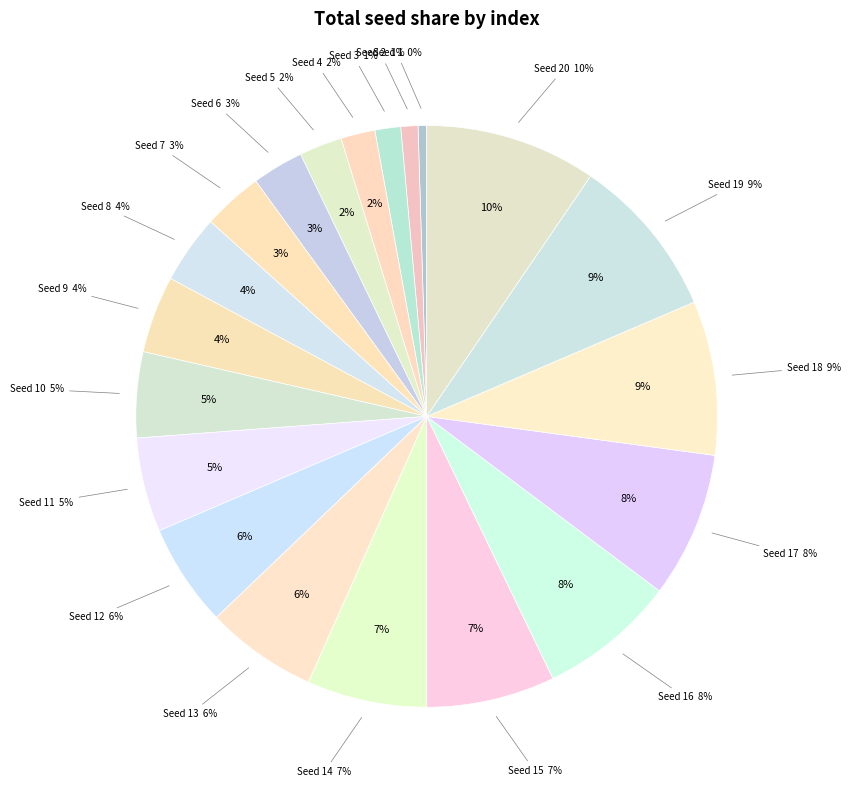

Is it true that Seed 11 (50 Msteps) is 1% of the pie?

False